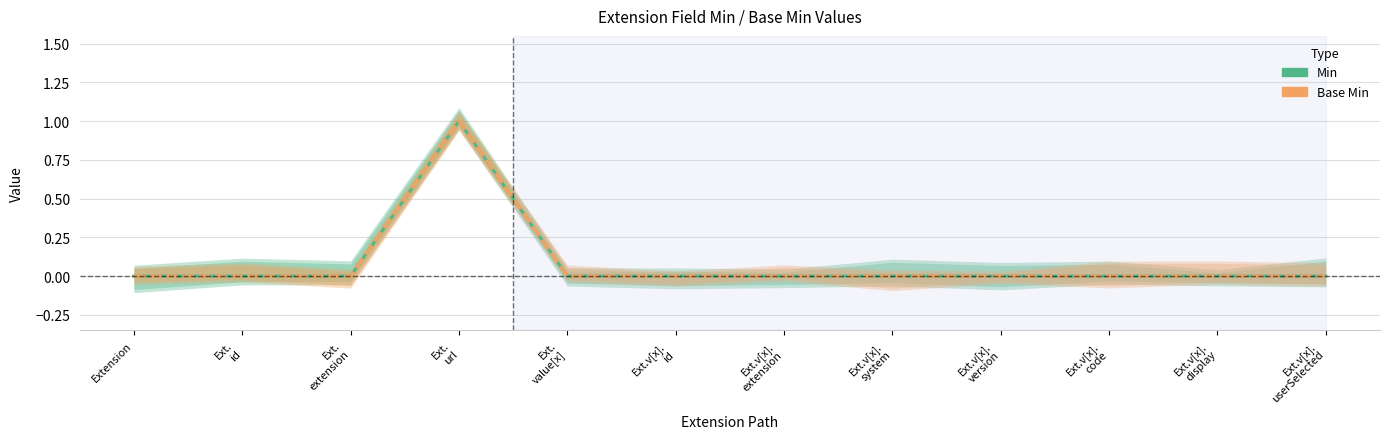

At which category is the sum across all series the highest?

Ext.
url